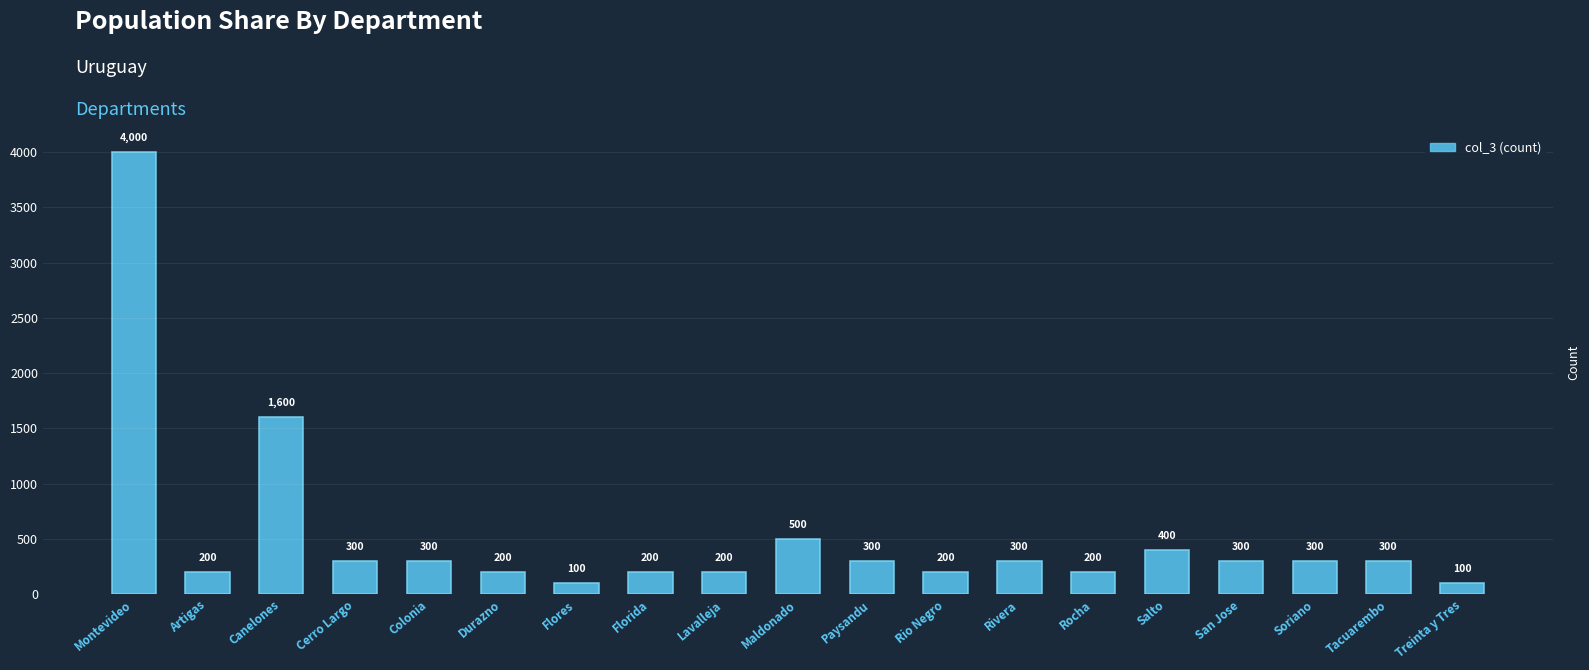

What is the change in value from Artigas to Canelones?

+1400